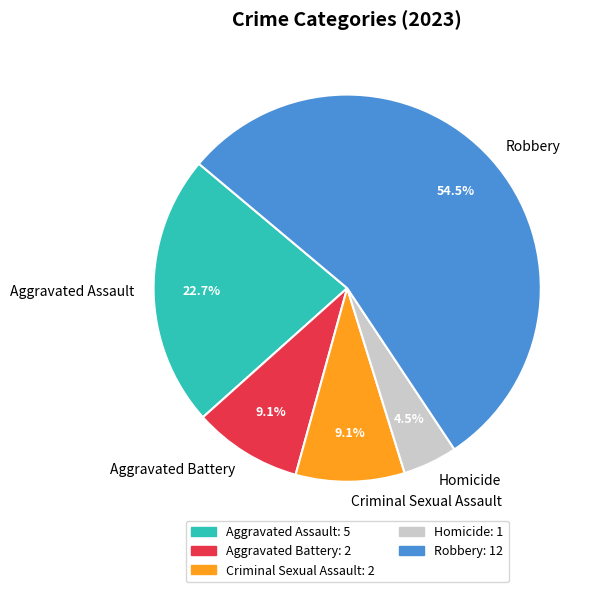

What percentage do Robbery and Aggravated Assault together represent?

77.3%